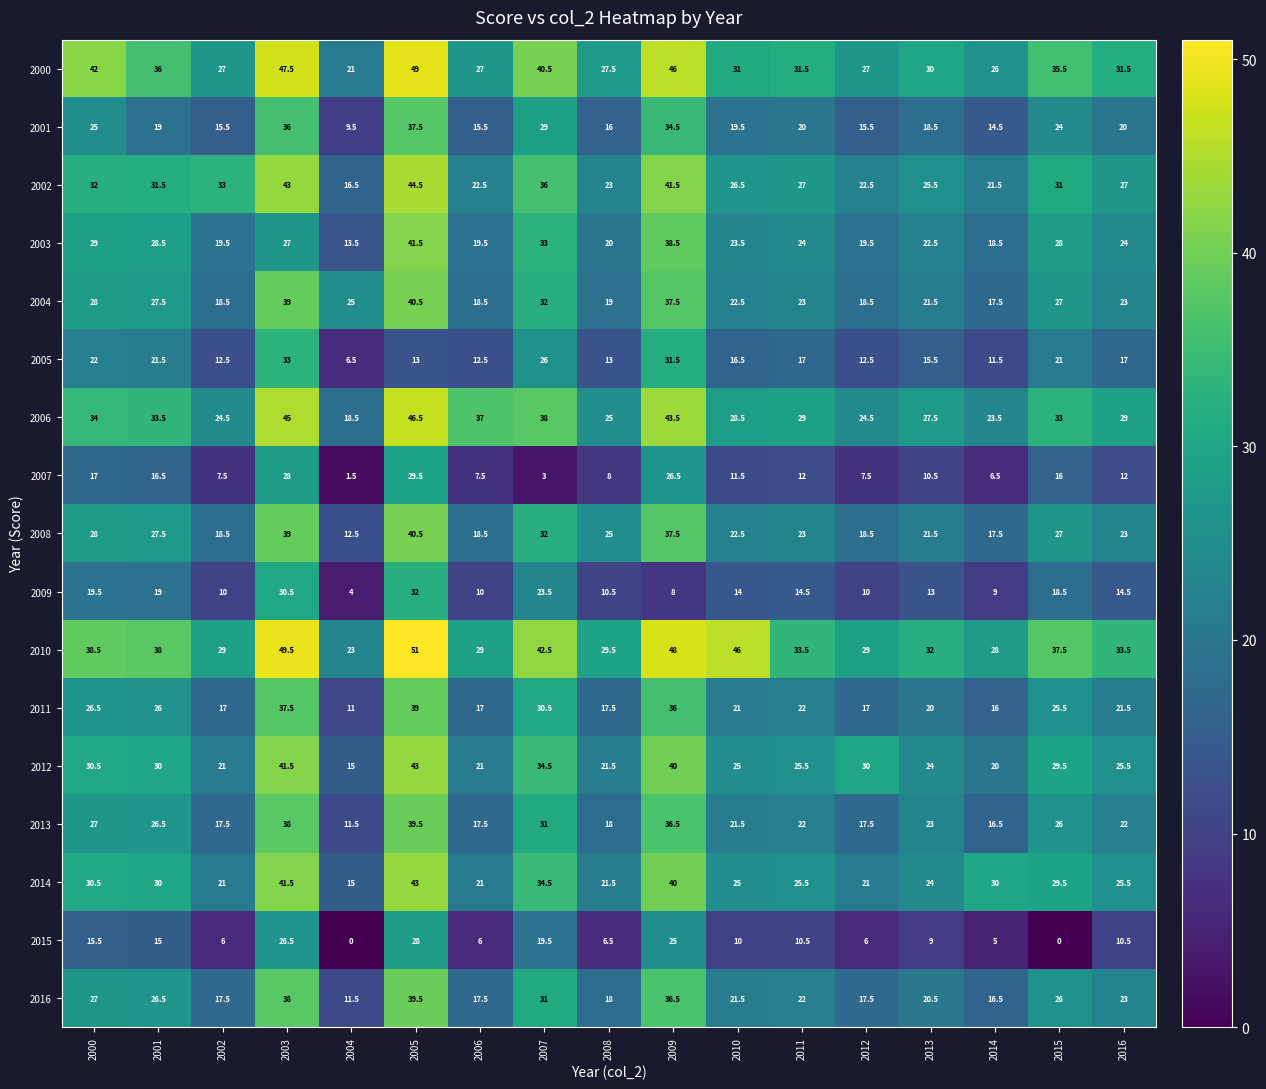

Which series has the largest total across all categories?

2010